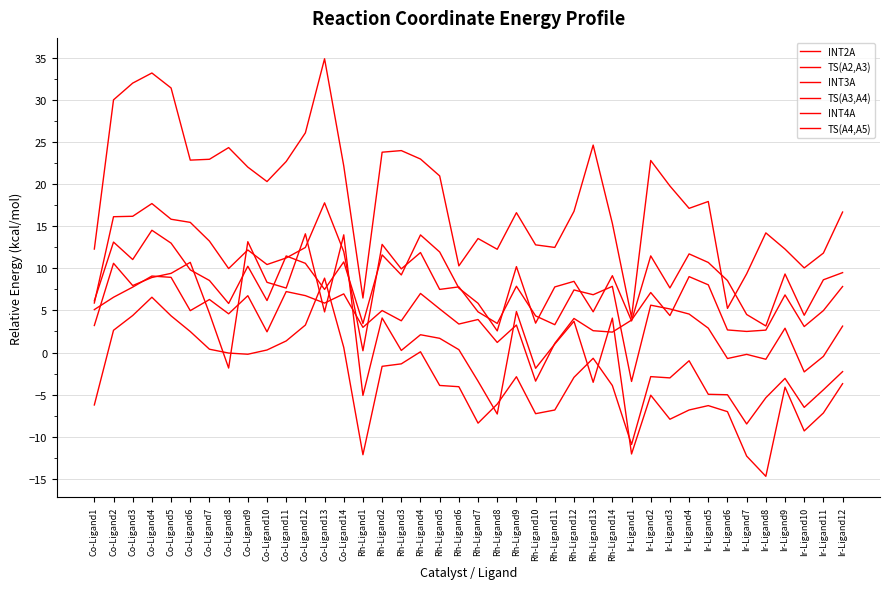

Where do INT2A and TS(A4,A5) first cross each other?

Co-Ligand14 and Rh-Ligand1